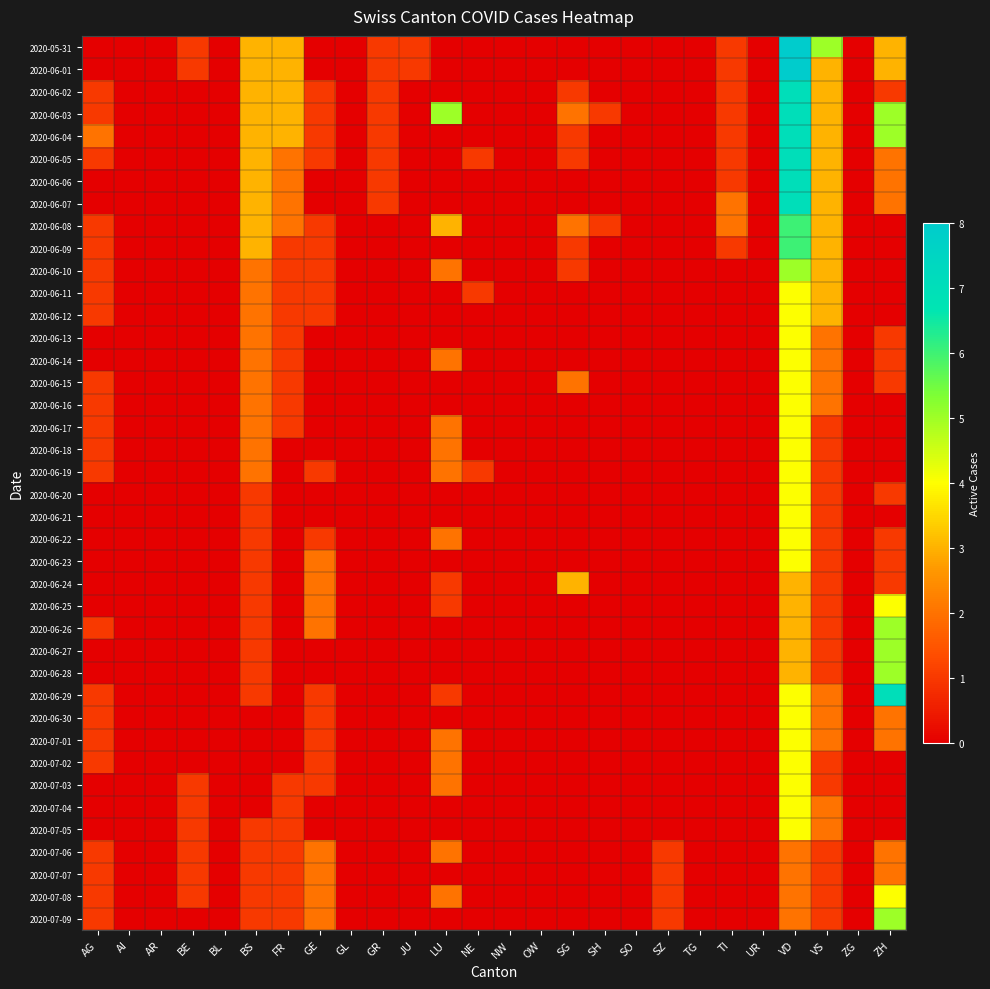

Reading left to right, list all the values displayed in this chart.

2020-05-31: AG=0	AI=0	AR=0	BE=1	BL=0	BS=3	FR=3	GE=0	GL=0	GR=1	JU=1	LU=0	NE=0	NW=0	OW=0	SG=0	SH=0	SO=0	SZ=0	TG=0	TI=1	UR=0	VD=8	VS=5	ZG=0	ZH=3
2020-06-01: AG=0	AI=0	AR=0	BE=1	BL=0	BS=3	FR=3	GE=0	GL=0	GR=1	JU=1	LU=0	NE=0	NW=0	OW=0	SG=0	SH=0	SO=0	SZ=0	TG=0	TI=1	UR=0	VD=8	VS=3	ZG=0	ZH=3
2020-06-02: AG=1	AI=0	AR=0	BE=0	BL=0	BS=3	FR=3	GE=1	GL=0	GR=1	JU=0	LU=0	NE=0	NW=0	OW=0	SG=1	SH=0	SO=0	SZ=0	TG=0	TI=1	UR=0	VD=7	VS=3	ZG=0	ZH=1
2020-06-03: AG=1	AI=0	AR=0	BE=0	BL=0	BS=3	FR=3	GE=1	GL=0	GR=1	JU=0	LU=5	NE=0	NW=0	OW=0	SG=2	SH=1	SO=0	SZ=0	TG=0	TI=1	UR=0	VD=7	VS=3	ZG=0	ZH=5
2020-06-04: AG=2	AI=0	AR=0	BE=0	BL=0	BS=3	FR=3	GE=1	GL=0	GR=1	JU=0	LU=0	NE=0	NW=0	OW=0	SG=1	SH=0	SO=0	SZ=0	TG=0	TI=1	UR=0	VD=7	VS=3	ZG=0	ZH=5
2020-06-05: AG=1	AI=0	AR=0	BE=0	BL=0	BS=3	FR=2	GE=1	GL=0	GR=1	JU=0	LU=0	NE=1	NW=0	OW=0	SG=1	SH=0	SO=0	SZ=0	TG=0	TI=1	UR=0	VD=7	VS=3	ZG=0	ZH=2
2020-06-06: AG=0	AI=0	AR=0	BE=0	BL=0	BS=3	FR=2	GE=0	GL=0	GR=1	JU=0	LU=0	NE=0	NW=0	OW=0	SG=0	SH=0	SO=0	SZ=0	TG=0	TI=1	UR=0	VD=7	VS=3	ZG=0	ZH=2
2020-06-07: AG=0	AI=0	AR=0	BE=0	BL=0	BS=3	FR=2	GE=0	GL=0	GR=1	JU=0	LU=0	NE=0	NW=0	OW=0	SG=0	SH=0	SO=0	SZ=0	TG=0	TI=2	UR=0	VD=7	VS=3	ZG=0	ZH=2
2020-06-08: AG=1	AI=0	AR=0	BE=0	BL=0	BS=3	FR=2	GE=1	GL=0	GR=0	JU=0	LU=3	NE=0	NW=0	OW=0	SG=2	SH=1	SO=0	SZ=0	TG=0	TI=2	UR=0	VD=6	VS=3	ZG=0	ZH=0
2020-06-09: AG=1	AI=0	AR=0	BE=0	BL=0	BS=3	FR=1	GE=1	GL=0	GR=0	JU=0	LU=0	NE=0	NW=0	OW=0	SG=1	SH=0	SO=0	SZ=0	TG=0	TI=1	UR=0	VD=6	VS=3	ZG=0	ZH=0
2020-06-10: AG=1	AI=0	AR=0	BE=0	BL=0	BS=2	FR=1	GE=1	GL=0	GR=0	JU=0	LU=2	NE=0	NW=0	OW=0	SG=1	SH=0	SO=0	SZ=0	TG=0	TI=0	UR=0	VD=5	VS=3	ZG=0	ZH=0
2020-06-11: AG=1	AI=0	AR=0	BE=0	BL=0	BS=2	FR=1	GE=1	GL=0	GR=0	JU=0	LU=0	NE=1	NW=0	OW=0	SG=0	SH=0	SO=0	SZ=0	TG=0	TI=0	UR=0	VD=4	VS=3	ZG=0	ZH=0
2020-06-12: AG=1	AI=0	AR=0	BE=0	BL=0	BS=2	FR=1	GE=1	GL=0	GR=0	JU=0	LU=0	NE=0	NW=0	OW=0	SG=0	SH=0	SO=0	SZ=0	TG=0	TI=0	UR=0	VD=4	VS=3	ZG=0	ZH=0
2020-06-13: AG=0	AI=0	AR=0	BE=0	BL=0	BS=2	FR=1	GE=0	GL=0	GR=0	JU=0	LU=0	NE=0	NW=0	OW=0	SG=0	SH=0	SO=0	SZ=0	TG=0	TI=0	UR=0	VD=4	VS=2	ZG=0	ZH=1
2020-06-14: AG=0	AI=0	AR=0	BE=0	BL=0	BS=2	FR=1	GE=0	GL=0	GR=0	JU=0	LU=2	NE=0	NW=0	OW=0	SG=0	SH=0	SO=0	SZ=0	TG=0	TI=0	UR=0	VD=4	VS=2	ZG=0	ZH=1
2020-06-15: AG=1	AI=0	AR=0	BE=0	BL=0	BS=2	FR=1	GE=0	GL=0	GR=0	JU=0	LU=0	NE=0	NW=0	OW=0	SG=2	SH=0	SO=0	SZ=0	TG=0	TI=0	UR=0	VD=4	VS=2	ZG=0	ZH=1
2020-06-16: AG=1	AI=0	AR=0	BE=0	BL=0	BS=2	FR=1	GE=0	GL=0	GR=0	JU=0	LU=0	NE=0	NW=0	OW=0	SG=0	SH=0	SO=0	SZ=0	TG=0	TI=0	UR=0	VD=4	VS=2	ZG=0	ZH=0
2020-06-17: AG=1	AI=0	AR=0	BE=0	BL=0	BS=2	FR=1	GE=0	GL=0	GR=0	JU=0	LU=2	NE=0	NW=0	OW=0	SG=0	SH=0	SO=0	SZ=0	TG=0	TI=0	UR=0	VD=4	VS=1	ZG=0	ZH=0
2020-06-18: AG=1	AI=0	AR=0	BE=0	BL=0	BS=2	FR=0	GE=0	GL=0	GR=0	JU=0	LU=2	NE=0	NW=0	OW=0	SG=0	SH=0	SO=0	SZ=0	TG=0	TI=0	UR=0	VD=4	VS=1	ZG=0	ZH=0
2020-06-19: AG=1	AI=0	AR=0	BE=0	BL=0	BS=2	FR=0	GE=1	GL=0	GR=0	JU=0	LU=2	NE=1	NW=0	OW=0	SG=0	SH=0	SO=0	SZ=0	TG=0	TI=0	UR=0	VD=4	VS=1	ZG=0	ZH=0
2020-06-20: AG=0	AI=0	AR=0	BE=0	BL=0	BS=1	FR=0	GE=0	GL=0	GR=0	JU=0	LU=0	NE=0	NW=0	OW=0	SG=0	SH=0	SO=0	SZ=0	TG=0	TI=0	UR=0	VD=4	VS=1	ZG=0	ZH=1
2020-06-21: AG=0	AI=0	AR=0	BE=0	BL=0	BS=1	FR=0	GE=0	GL=0	GR=0	JU=0	LU=0	NE=0	NW=0	OW=0	SG=0	SH=0	SO=0	SZ=0	TG=0	TI=0	UR=0	VD=4	VS=1	ZG=0	ZH=0
2020-06-22: AG=0	AI=0	AR=0	BE=0	BL=0	BS=1	FR=0	GE=1	GL=0	GR=0	JU=0	LU=2	NE=0	NW=0	OW=0	SG=0	SH=0	SO=0	SZ=0	TG=0	TI=0	UR=0	VD=4	VS=1	ZG=0	ZH=1
2020-06-23: AG=0	AI=0	AR=0	BE=0	BL=0	BS=1	FR=0	GE=2	GL=0	GR=0	JU=0	LU=0	NE=0	NW=0	OW=0	SG=0	SH=0	SO=0	SZ=0	TG=0	TI=0	UR=0	VD=4	VS=1	ZG=0	ZH=1
2020-06-24: AG=0	AI=0	AR=0	BE=0	BL=0	BS=1	FR=0	GE=2	GL=0	GR=0	JU=0	LU=1	NE=0	NW=0	OW=0	SG=3	SH=0	SO=0	SZ=0	TG=0	TI=0	UR=0	VD=3	VS=1	ZG=0	ZH=1
2020-06-25: AG=0	AI=0	AR=0	BE=0	BL=0	BS=1	FR=0	GE=2	GL=0	GR=0	JU=0	LU=1	NE=0	NW=0	OW=0	SG=0	SH=0	SO=0	SZ=0	TG=0	TI=0	UR=0	VD=3	VS=1	ZG=0	ZH=4
2020-06-26: AG=1	AI=0	AR=0	BE=0	BL=0	BS=1	FR=0	GE=2	GL=0	GR=0	JU=0	LU=0	NE=0	NW=0	OW=0	SG=0	SH=0	SO=0	SZ=0	TG=0	TI=0	UR=0	VD=3	VS=1	ZG=0	ZH=5
2020-06-27: AG=0	AI=0	AR=0	BE=0	BL=0	BS=1	FR=0	GE=0	GL=0	GR=0	JU=0	LU=0	NE=0	NW=0	OW=0	SG=0	SH=0	SO=0	SZ=0	TG=0	TI=0	UR=0	VD=3	VS=1	ZG=0	ZH=5
2020-06-28: AG=0	AI=0	AR=0	BE=0	BL=0	BS=1	FR=0	GE=0	GL=0	GR=0	JU=0	LU=0	NE=0	NW=0	OW=0	SG=0	SH=0	SO=0	SZ=0	TG=0	TI=0	UR=0	VD=3	VS=1	ZG=0	ZH=5
2020-06-29: AG=1	AI=0	AR=0	BE=0	BL=0	BS=1	FR=0	GE=1	GL=0	GR=0	JU=0	LU=1	NE=0	NW=0	OW=0	SG=0	SH=0	SO=0	SZ=0	TG=0	TI=0	UR=0	VD=4	VS=2	ZG=0	ZH=7
2020-06-30: AG=1	AI=0	AR=0	BE=0	BL=0	BS=0	FR=0	GE=1	GL=0	GR=0	JU=0	LU=0	NE=0	NW=0	OW=0	SG=0	SH=0	SO=0	SZ=0	TG=0	TI=0	UR=0	VD=4	VS=2	ZG=0	ZH=2
2020-07-01: AG=1	AI=0	AR=0	BE=0	BL=0	BS=0	FR=0	GE=1	GL=0	GR=0	JU=0	LU=2	NE=0	NW=0	OW=0	SG=0	SH=0	SO=0	SZ=0	TG=0	TI=0	UR=0	VD=4	VS=2	ZG=0	ZH=2
2020-07-02: AG=1	AI=0	AR=0	BE=0	BL=0	BS=0	FR=0	GE=1	GL=0	GR=0	JU=0	LU=2	NE=0	NW=0	OW=0	SG=0	SH=0	SO=0	SZ=0	TG=0	TI=0	UR=0	VD=4	VS=1	ZG=0	ZH=0
2020-07-03: AG=0	AI=0	AR=0	BE=1	BL=0	BS=0	FR=1	GE=1	GL=0	GR=0	JU=0	LU=2	NE=0	NW=0	OW=0	SG=0	SH=0	SO=0	SZ=0	TG=0	TI=0	UR=0	VD=4	VS=1	ZG=0	ZH=0
2020-07-04: AG=0	AI=0	AR=0	BE=1	BL=0	BS=0	FR=1	GE=0	GL=0	GR=0	JU=0	LU=0	NE=0	NW=0	OW=0	SG=0	SH=0	SO=0	SZ=0	TG=0	TI=0	UR=0	VD=4	VS=2	ZG=0	ZH=0
2020-07-05: AG=0	AI=0	AR=0	BE=1	BL=0	BS=1	FR=1	GE=0	GL=0	GR=0	JU=0	LU=0	NE=0	NW=0	OW=0	SG=0	SH=0	SO=0	SZ=0	TG=0	TI=0	UR=0	VD=4	VS=2	ZG=0	ZH=0
2020-07-06: AG=1	AI=0	AR=0	BE=1	BL=0	BS=1	FR=1	GE=2	GL=0	GR=0	JU=0	LU=2	NE=0	NW=0	OW=0	SG=0	SH=0	SO=0	SZ=1	TG=0	TI=0	UR=0	VD=2	VS=1	ZG=0	ZH=2
2020-07-07: AG=1	AI=0	AR=0	BE=1	BL=0	BS=1	FR=1	GE=2	GL=0	GR=0	JU=0	LU=0	NE=0	NW=0	OW=0	SG=0	SH=0	SO=0	SZ=1	TG=0	TI=0	UR=0	VD=2	VS=1	ZG=0	ZH=2
2020-07-08: AG=1	AI=0	AR=0	BE=1	BL=0	BS=1	FR=1	GE=2	GL=0	GR=0	JU=0	LU=2	NE=0	NW=0	OW=0	SG=0	SH=0	SO=0	SZ=1	TG=0	TI=0	UR=0	VD=2	VS=1	ZG=0	ZH=4
2020-07-09: AG=1	AI=0	AR=0	BE=0	BL=0	BS=1	FR=1	GE=2	GL=0	GR=0	JU=0	LU=0	NE=0	NW=0	OW=0	SG=0	SH=0	SO=0	SZ=1	TG=0	TI=0	UR=0	VD=2	VS=1	ZG=0	ZH=5